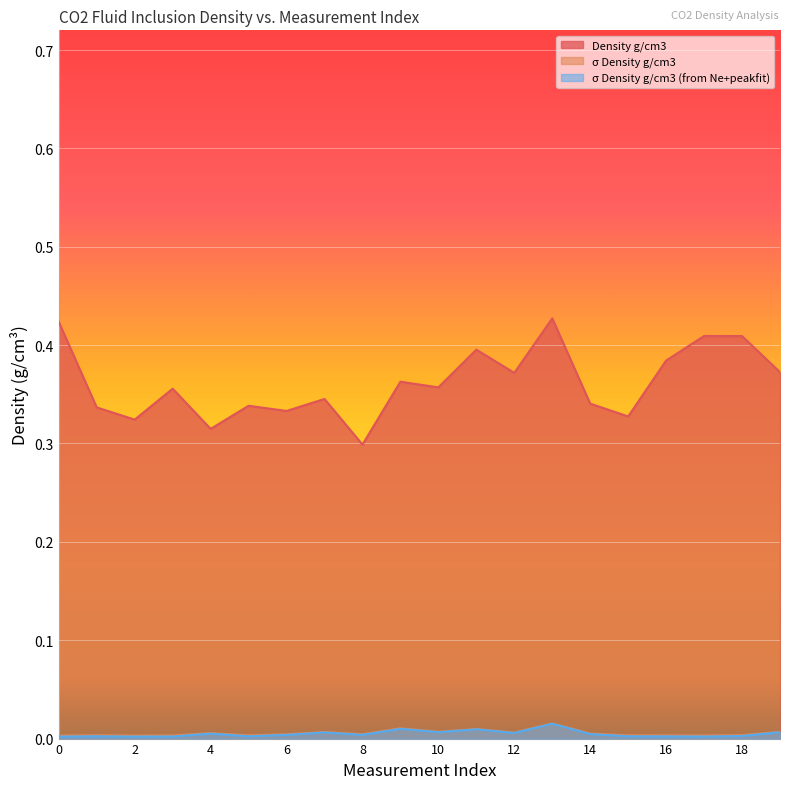

At 11, list the series in order from largest to smallest.

Density g/cm3, σ Density g/cm3, σ Density g/cm3 (from Ne+peakfit)